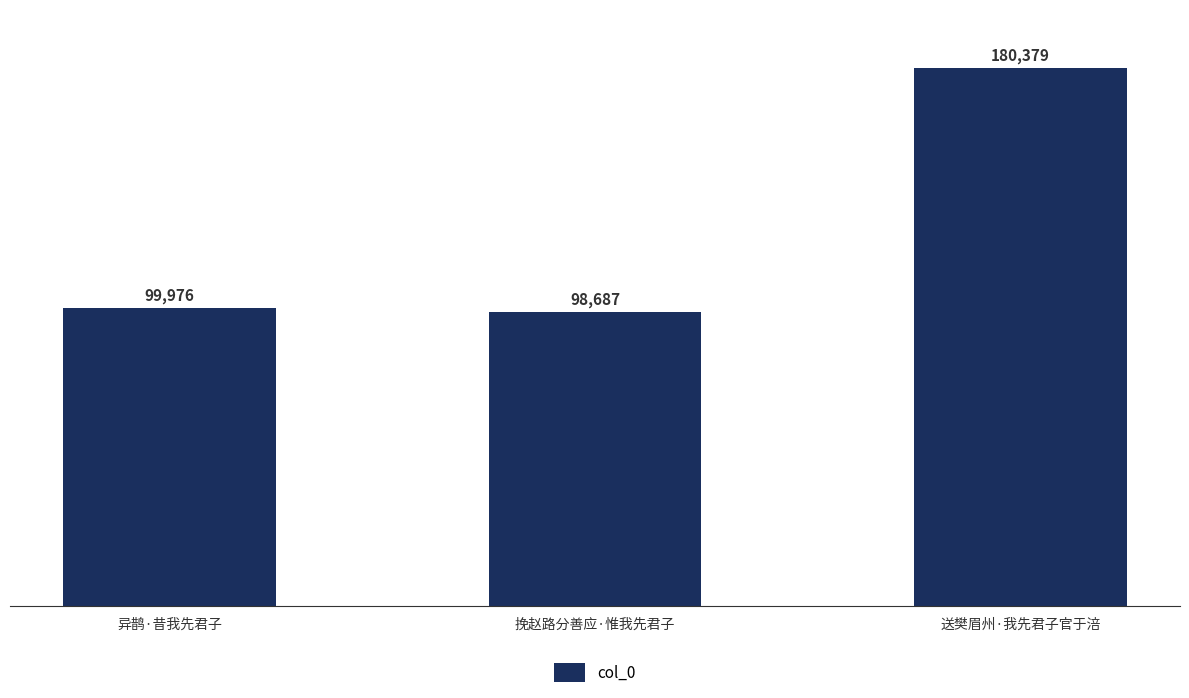

What is the ratio of the value at 异鹊·昔我先君子 to the value at 挽赵路分善应·惟我先君子?

1.0